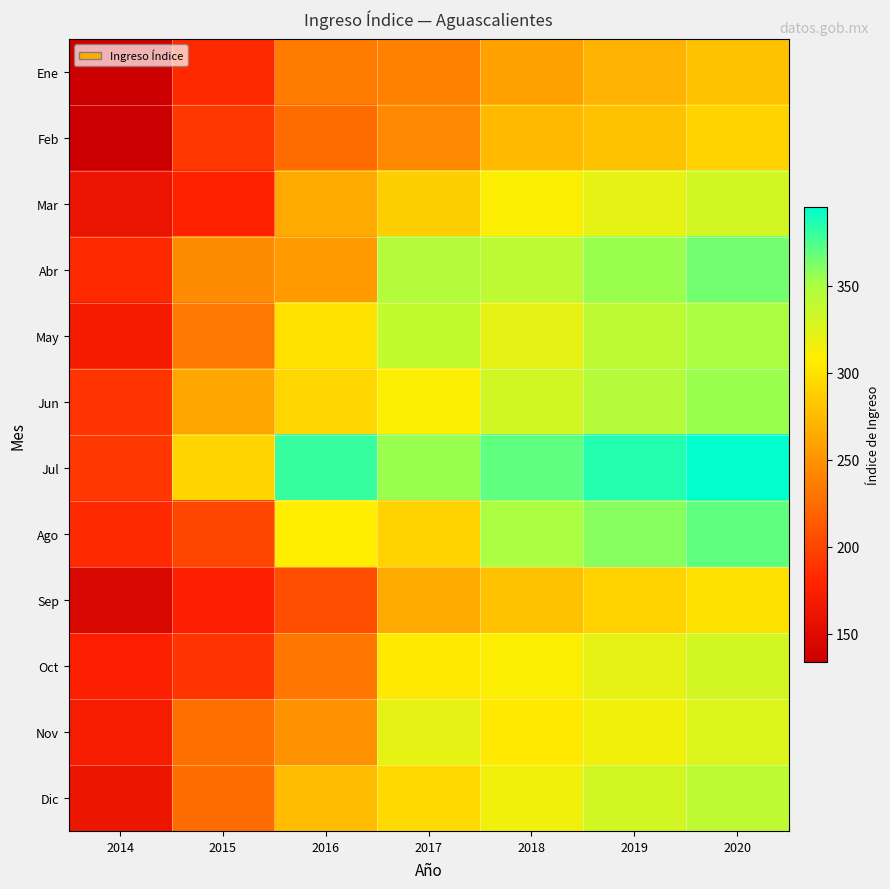

Reading left to right, list all the values displayed in this chart.

Ene: 2014=135.2	2015=181.8	2016=235.2	2017=238.6	2018=260.0	2019=270.0	2020=280.0
Feb: 2014=133.5	2015=190.3	2016=225.8	2017=242.8	2018=275.0	2019=280.0	2020=290.0
Mar: 2014=159.1	2015=178.0	2016=264.3	2017=286.9	2018=310.0	2019=320.0	2020=330.0
Abr: 2014=181.6	2015=245.2	2016=254.6	2017=345.7	2018=340.0	2019=355.0	2020=365.0
May: 2014=168.9	2015=233.0	2016=300.3	2017=338.0	2018=320.0	2019=340.0	2020=350.0
Jun: 2014=189.2	2015=261.7	2016=292.5	2017=310.0	2018=330.0	2019=345.0	2020=355.0
Jul: 2014=191.7	2015=290.9	2016=380.0	2017=355.0	2018=370.0	2019=385.0	2020=395.0
Ago: 2014=182.6	2015=200.9	2016=307.5	2017=290.0	2018=350.0	2019=360.0	2020=370.0
Sep: 2014=144.1	2015=175.2	2016=205.6	2017=265.0	2018=280.0	2019=290.0	2020=300.0
Oct: 2014=174.8	2015=189.4	2016=231.1	2017=305.0	2018=310.0	2019=320.0	2020=330.0
Nov: 2014=170.1	2015=227.4	2016=249.3	2017=320.0	2018=305.0	2019=315.0	2020=325.0
Dic: 2014=161.4	2015=225.0	2016=276.2	2017=295.0	2018=315.0	2019=330.0	2020=340.0